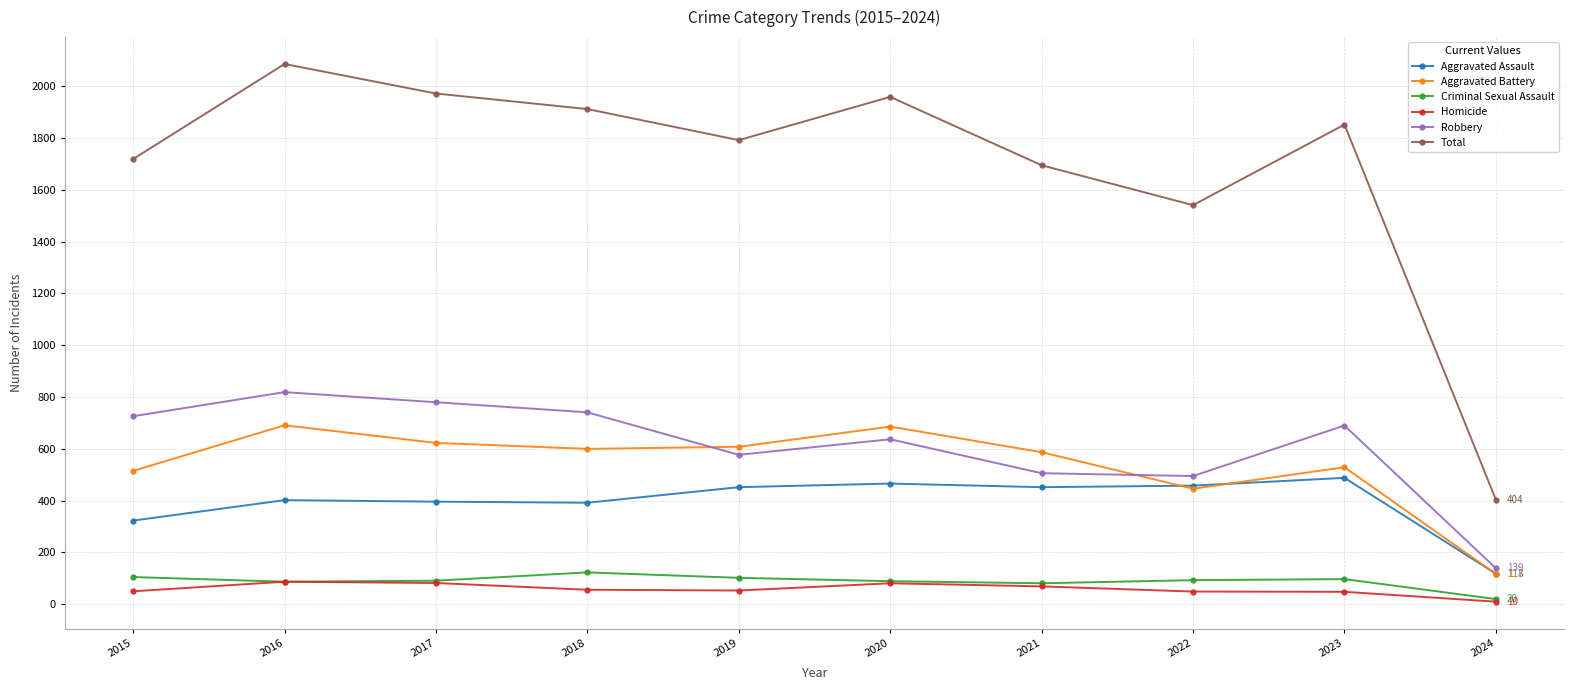

Which series has the widest spread of values?

Total